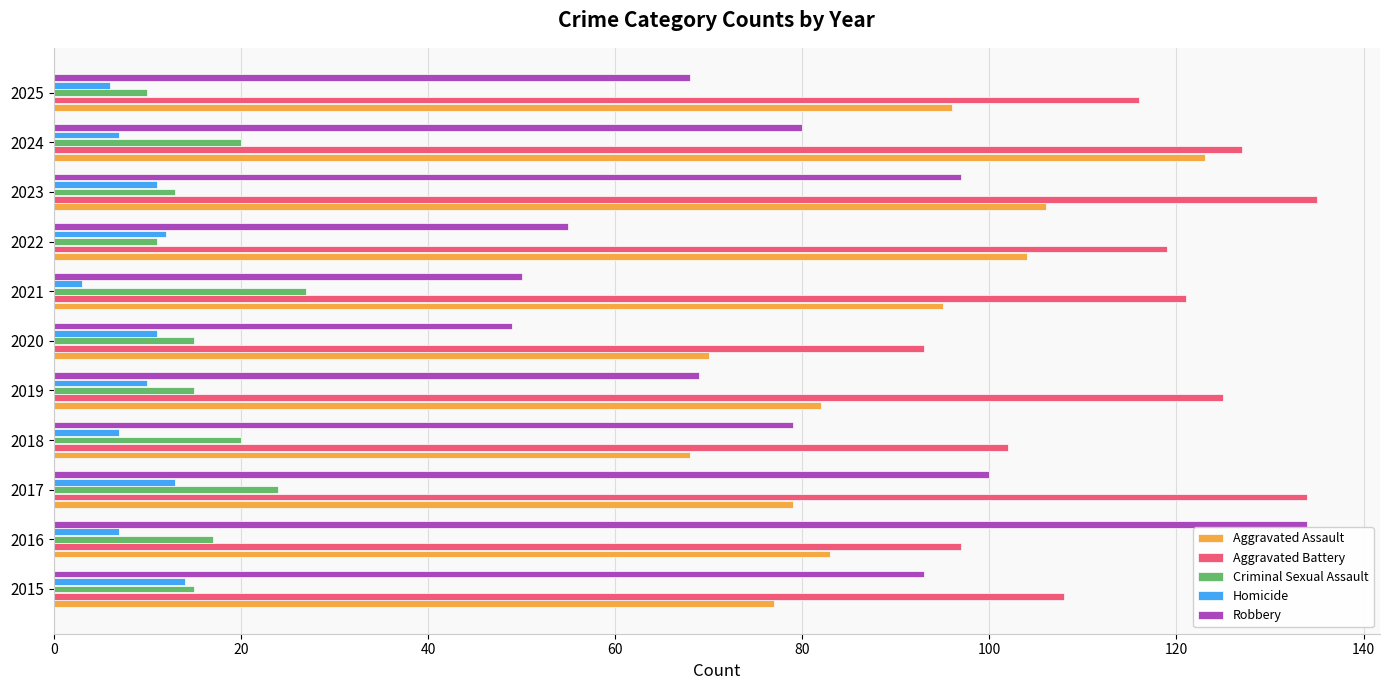

What is the greatest value displayed?

135